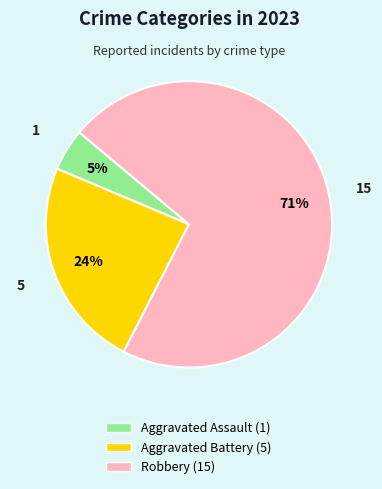

True or false: Aggravated Assault accounts for 5% of the total.

True